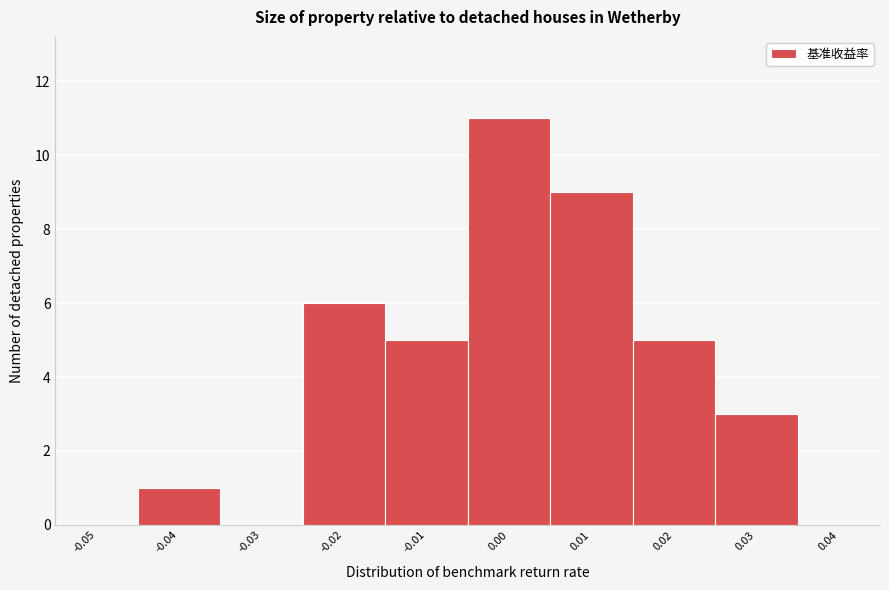

Reading left to right, list all the values displayed in this chart.

-0.05=0	-0.04=1	-0.03=0	-0.02=6	-0.01=5	0.00=11	0.01=9	0.02=5	0.03=3	0.04=0